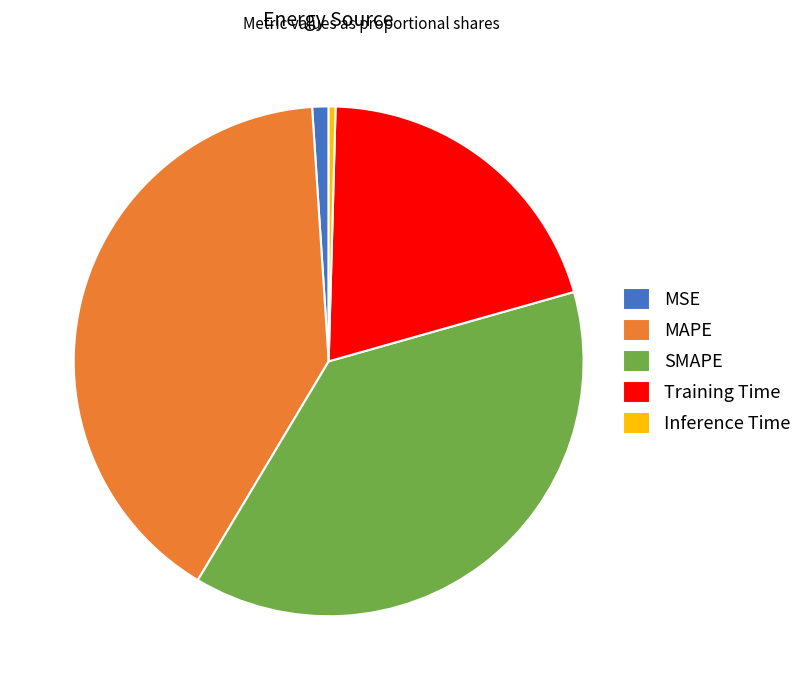

How many slices are in this pie chart?

5